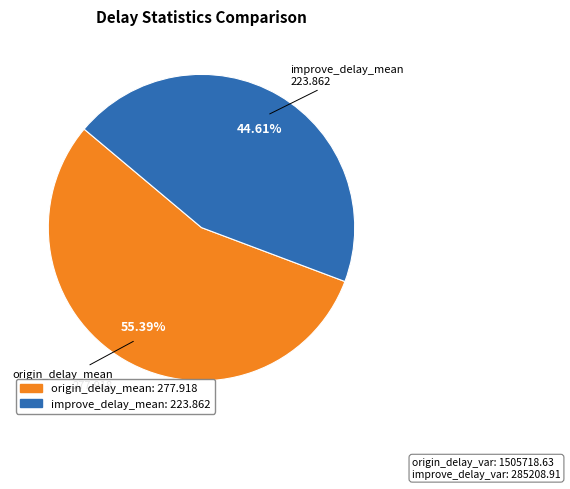

Count the number of slices in the pie.

2